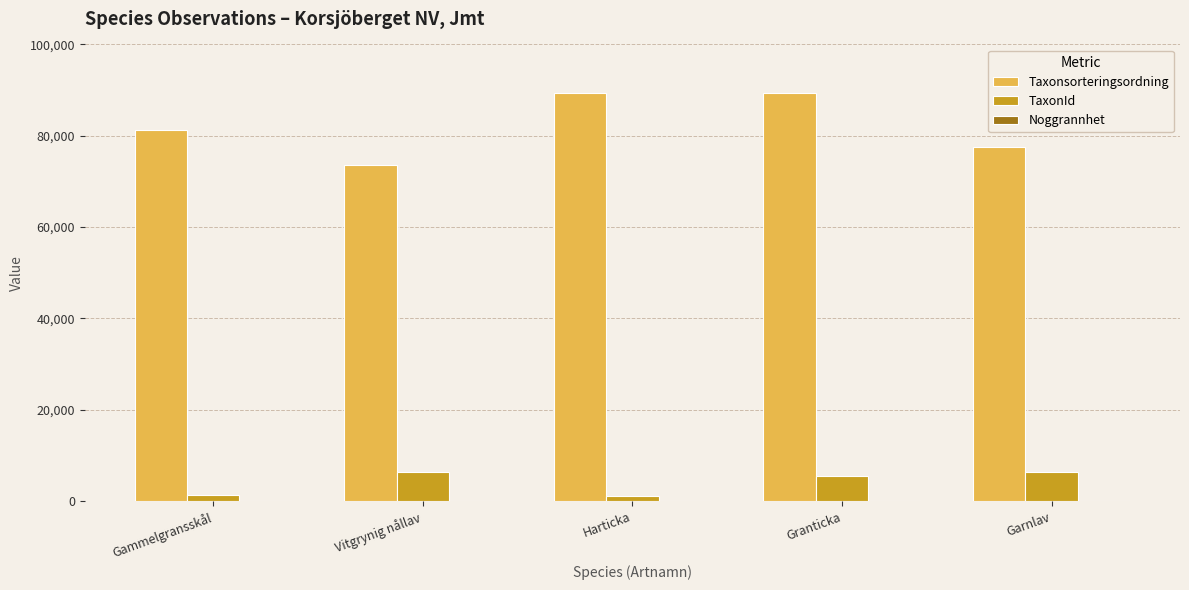

Which series has the largest total across all categories?

Taxonsorteringsordning